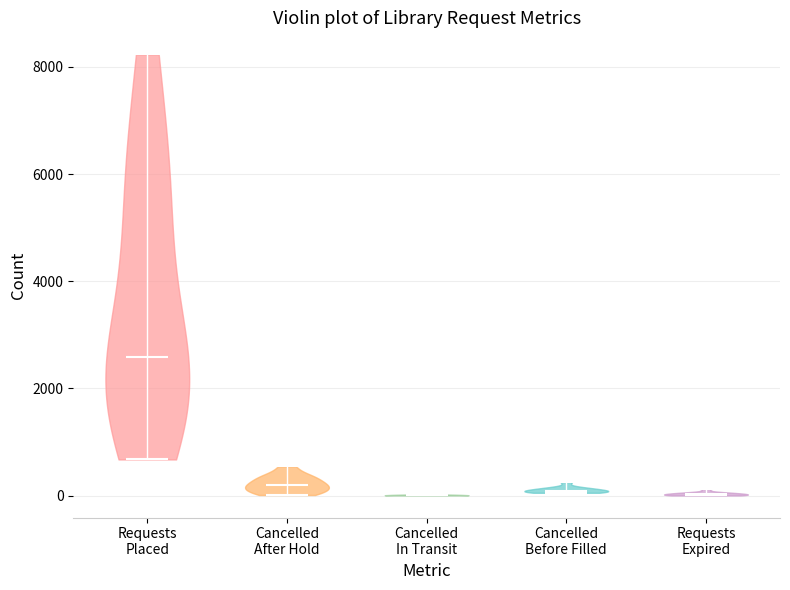

Which violin has the highest median line?

Requests Placed